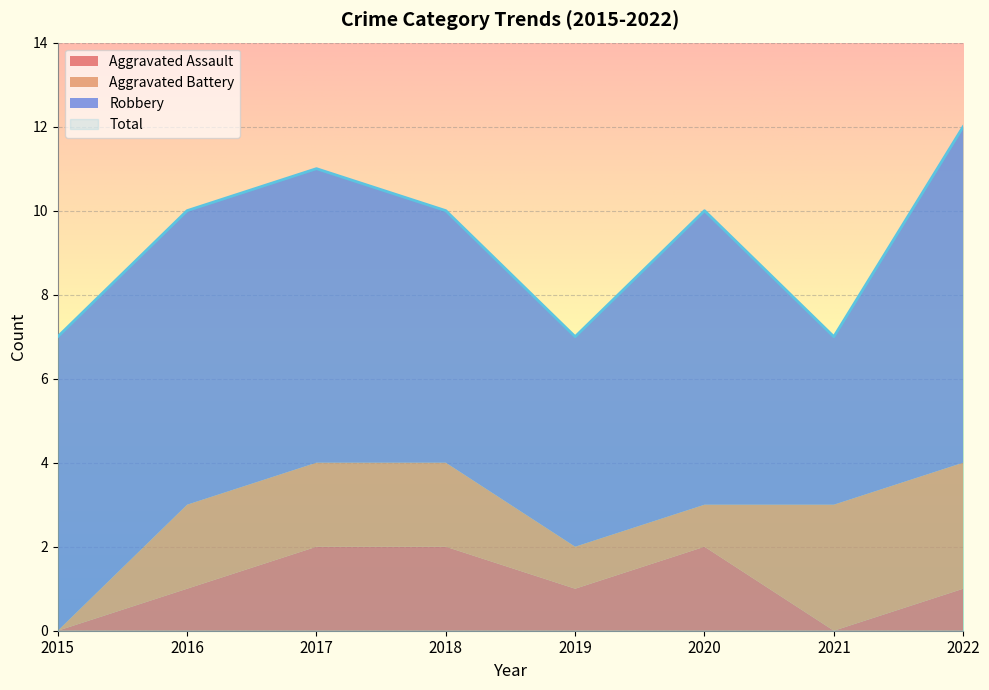

True or false: Aggravated Battery has a value of 2 at 2017.

True